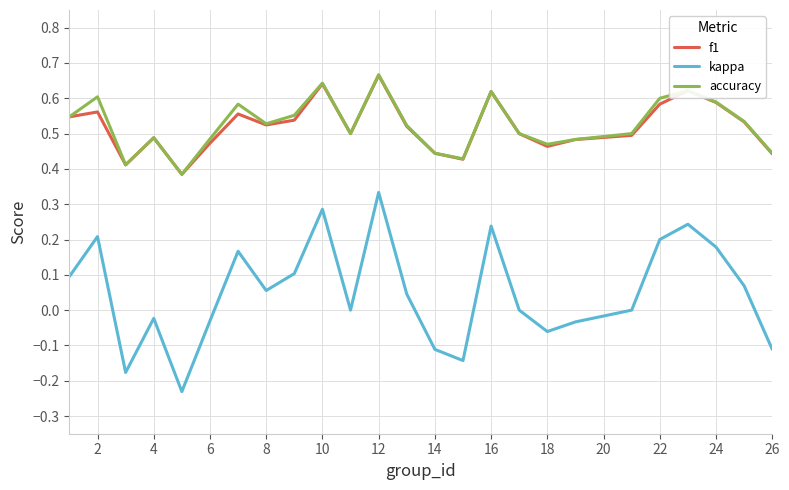

Which series has the largest range (max minus min)?

kappa